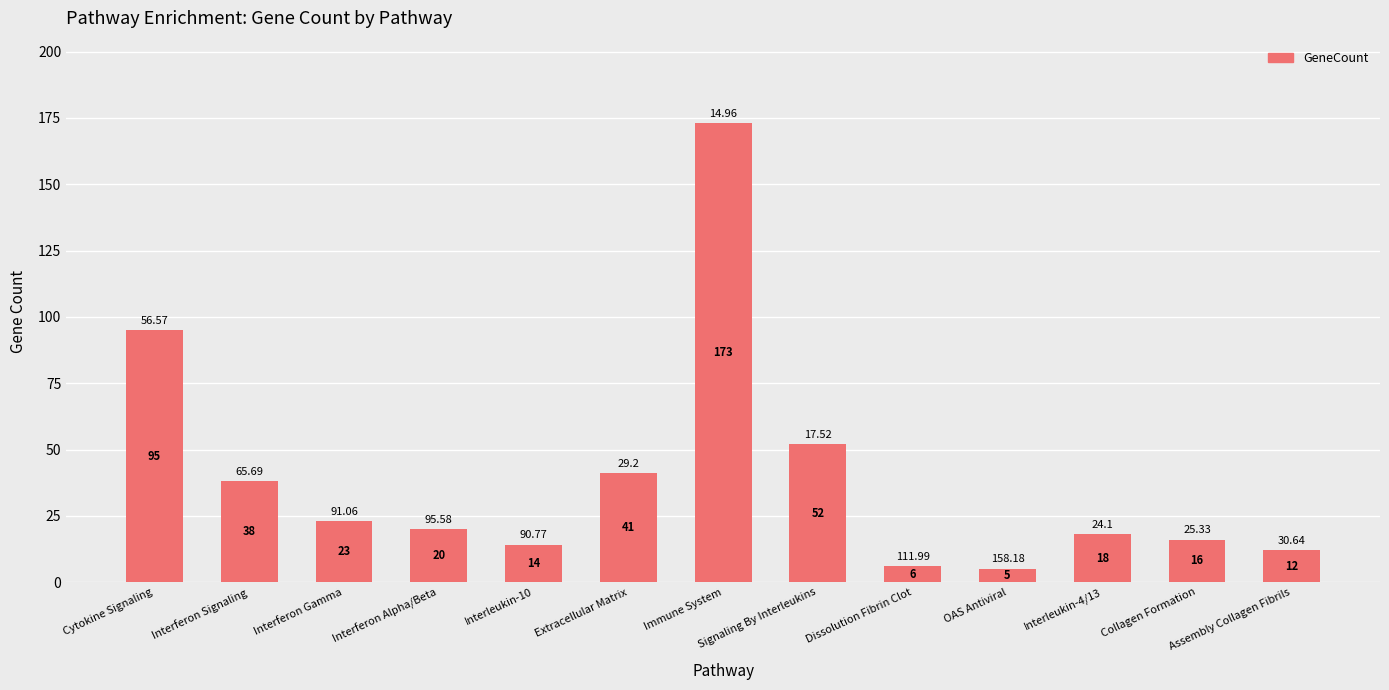

What is the sum of all values?

513